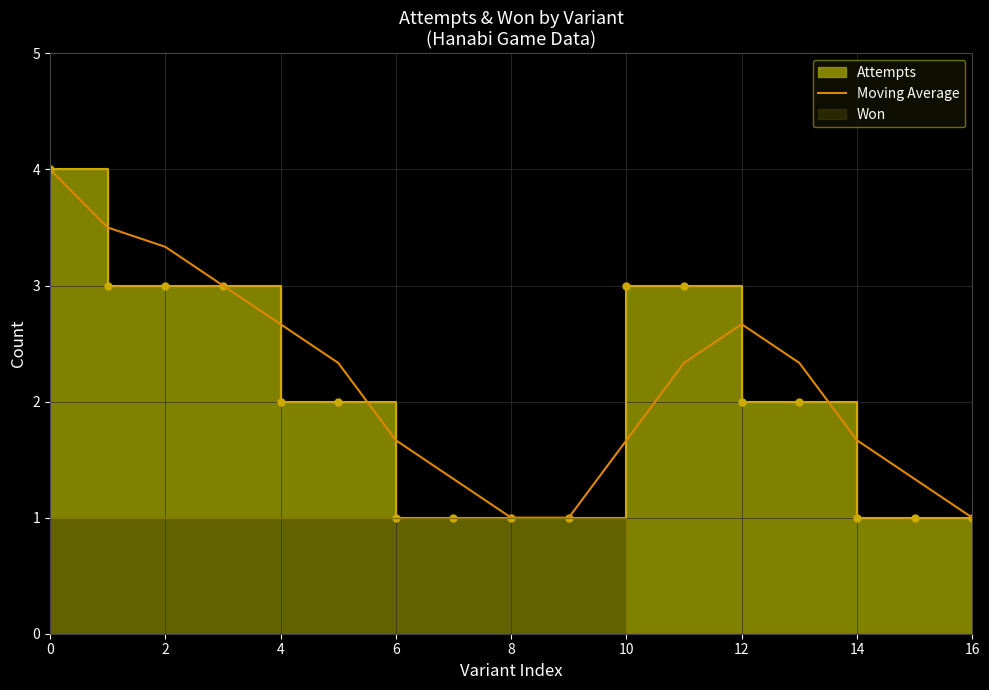

True or false: Moving Average has a value of 0.5 at 8.

False